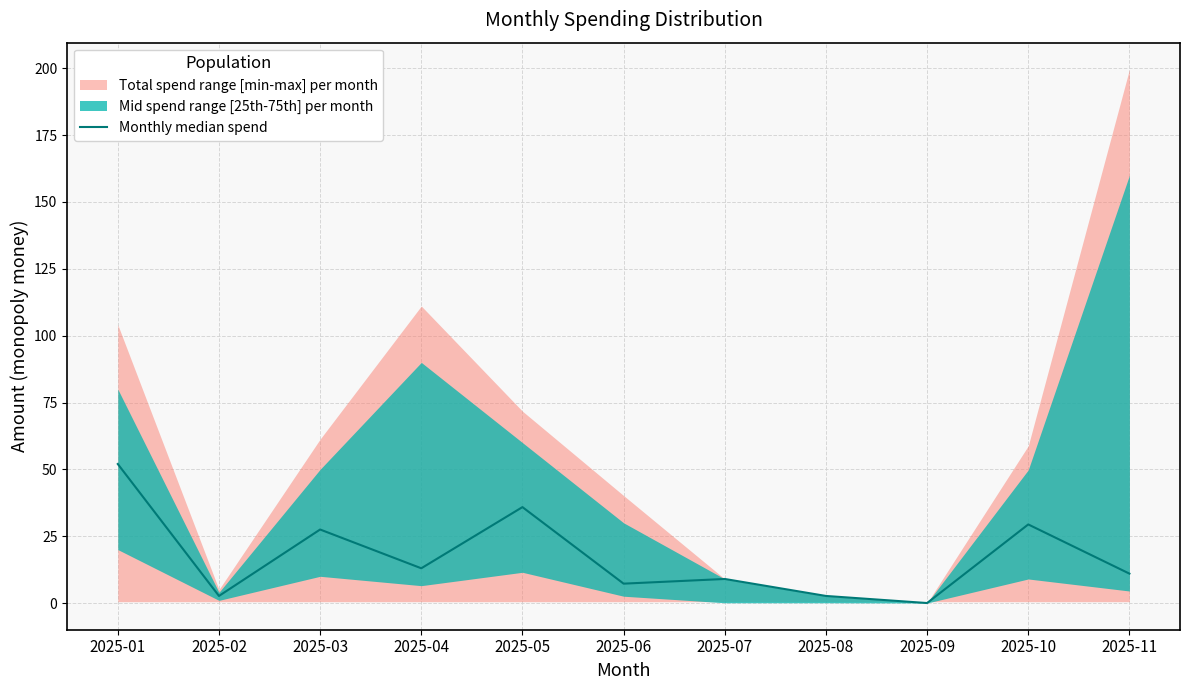

How many lines are shown in the chart?

1